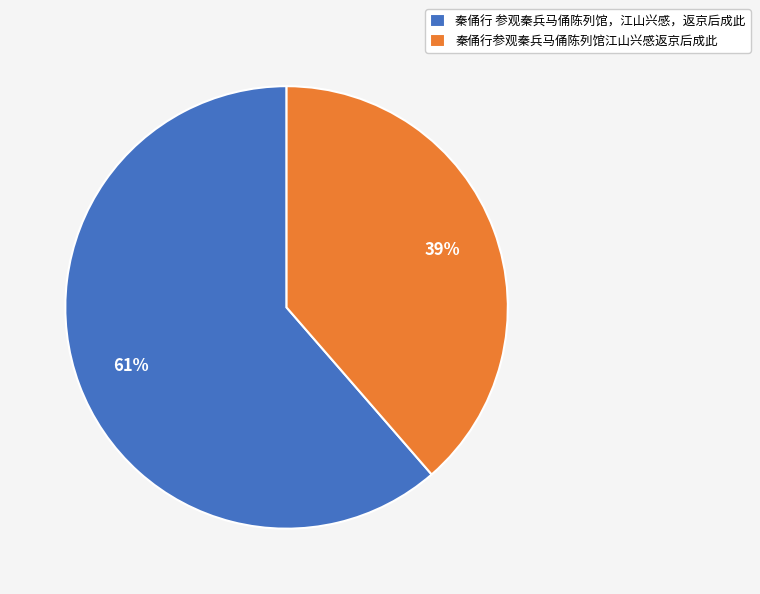

Is it true that 秦俑行 参观秦兵马俑陈列馆，江山兴感，返京后成此 is 69% of the pie?

False